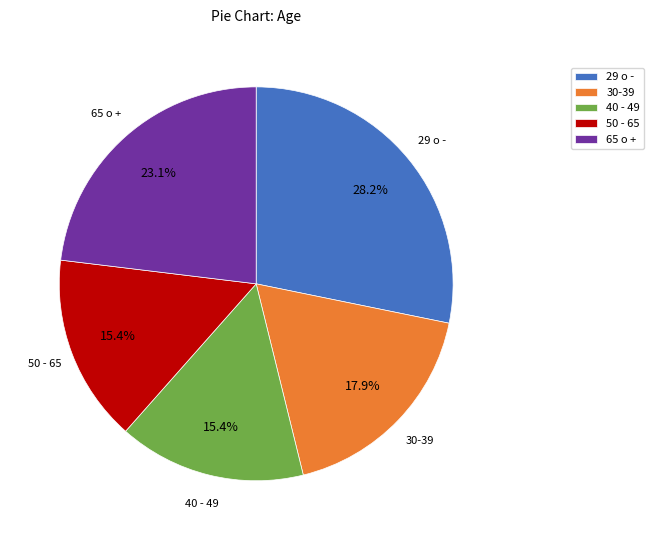

What is the ratio of the value at 65 o + to the value at 40 - 49?

1.5